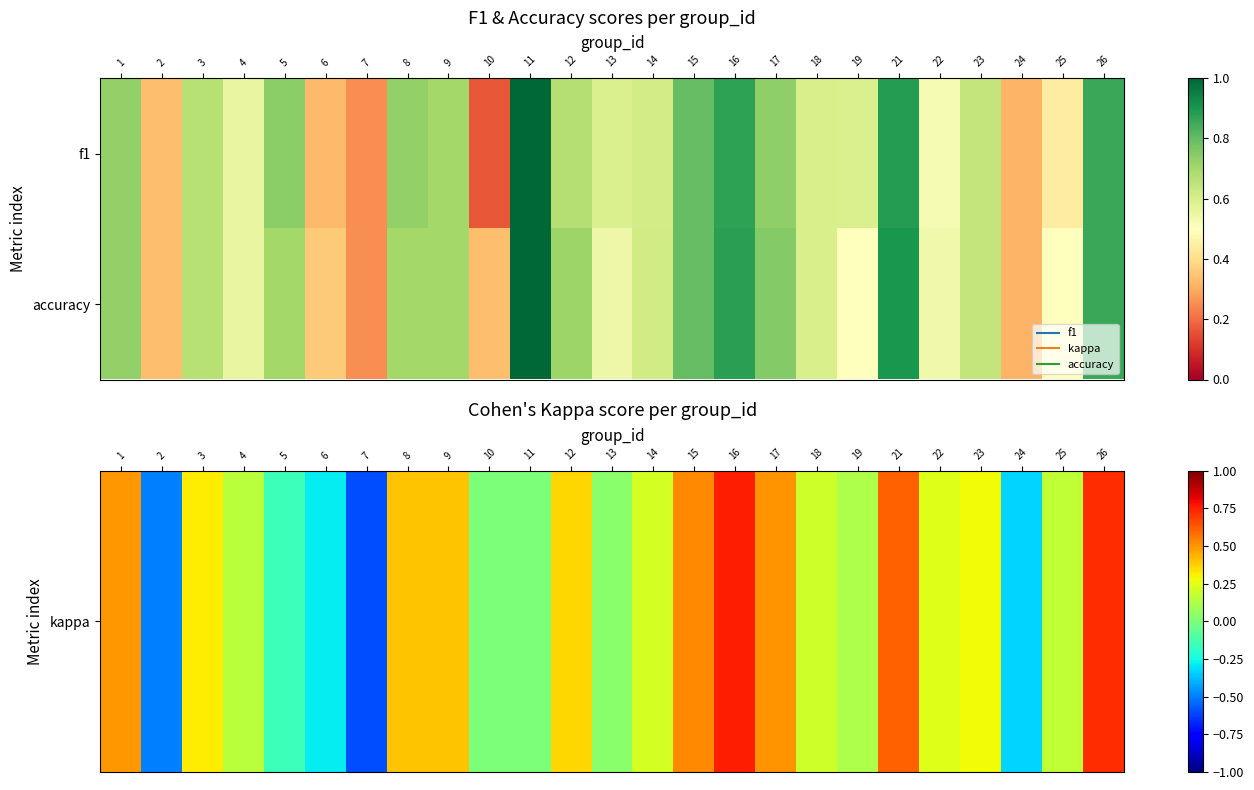

How many series are shown in this chart?

2